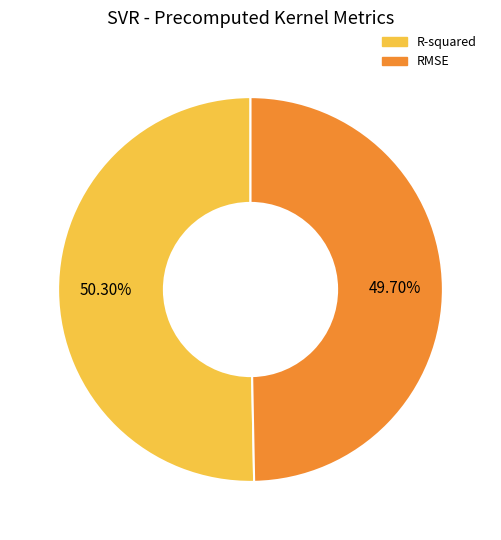

The R-squared slice represents 50% of the pie. True or false?

True